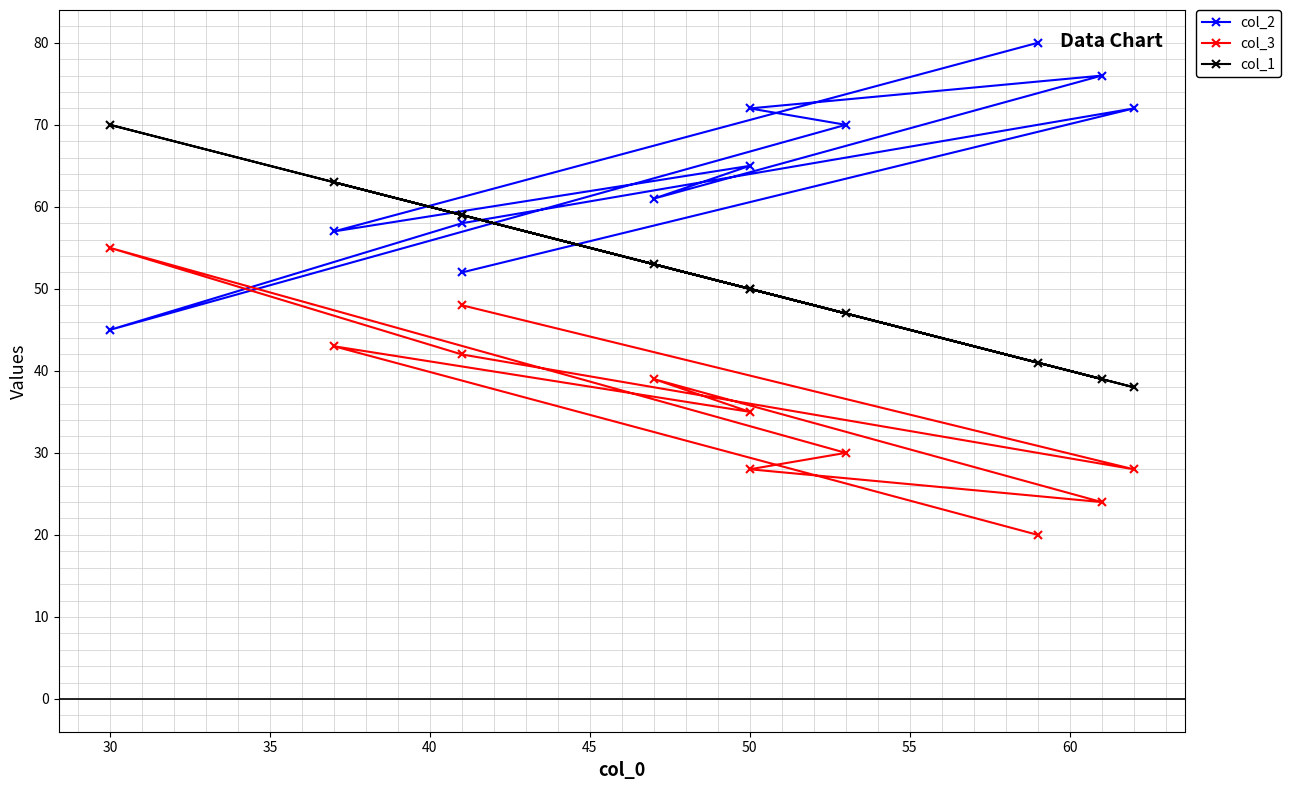

How many interior local peaks does the col_3 series have?

3